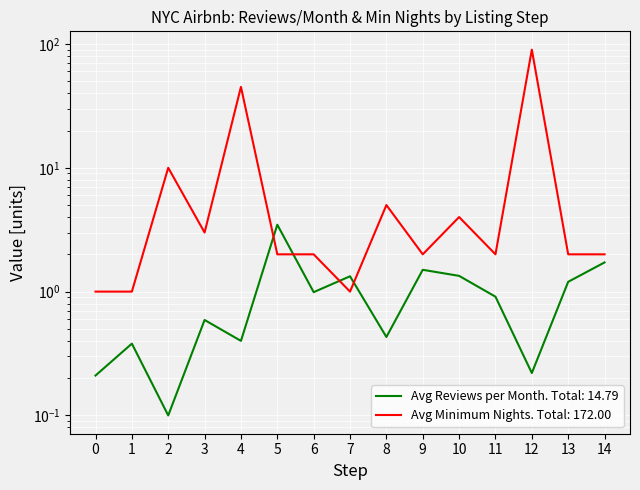

What is the highest value of the Avg Reviews per Month series?

3.5